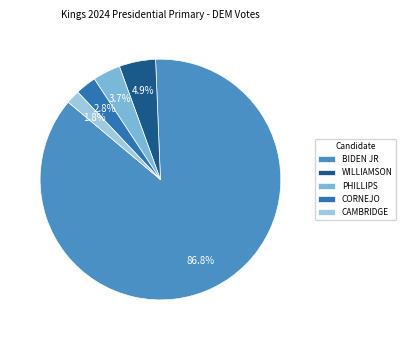

Combined, what portion of the pie is WILLIAMSON and CORNEJO?

7.7%